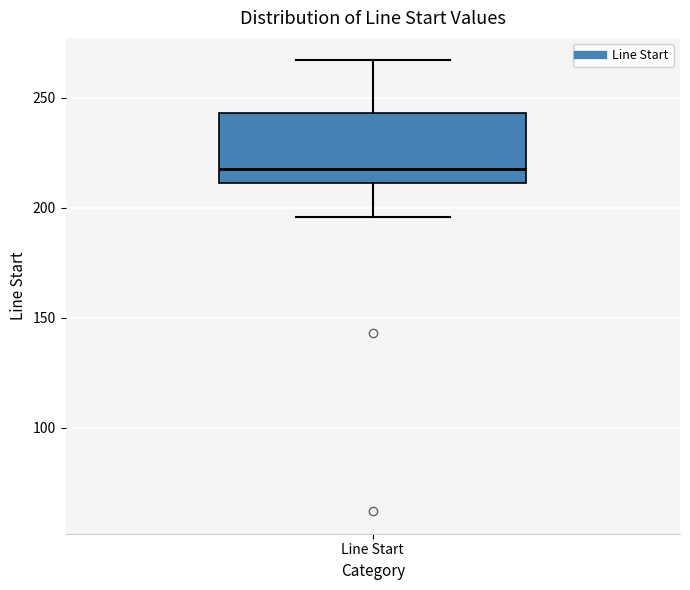

Where is the upper edge of the box for Line Start on the y-axis? The values are not printed on the chart, so give them approximately, as read against the axis.

245